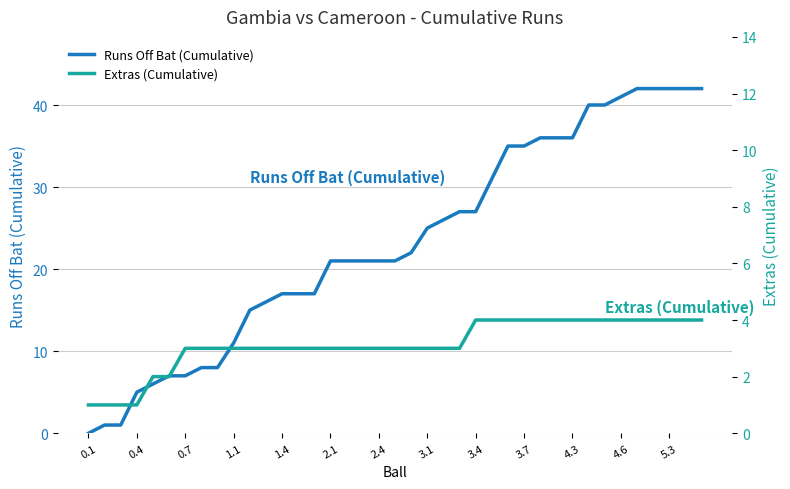

How many distinct data groups are displayed?

2